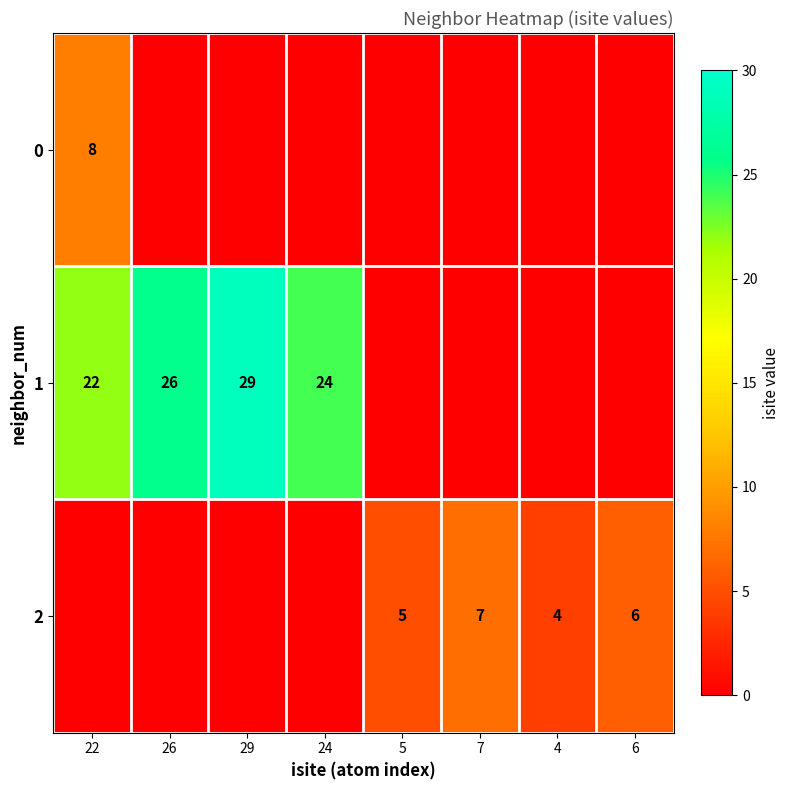

True or false: 1 has a value of 22 at 22.

True